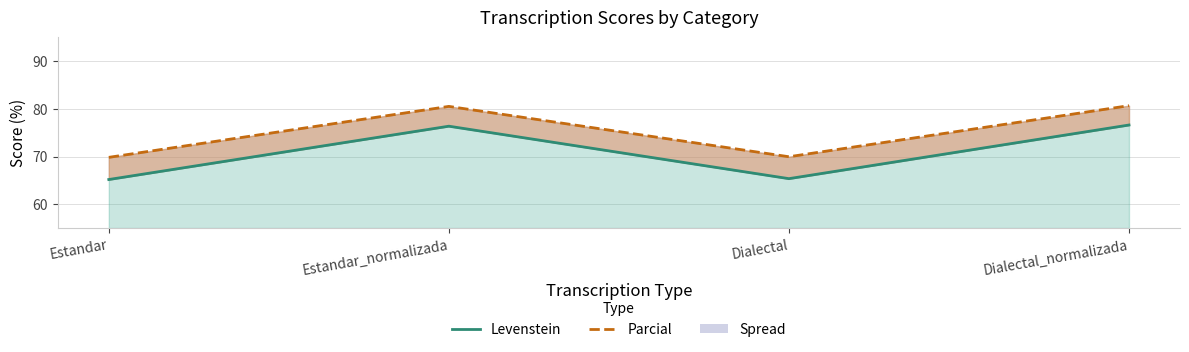

At which label is Levenstein closest to 70?

Dialectal